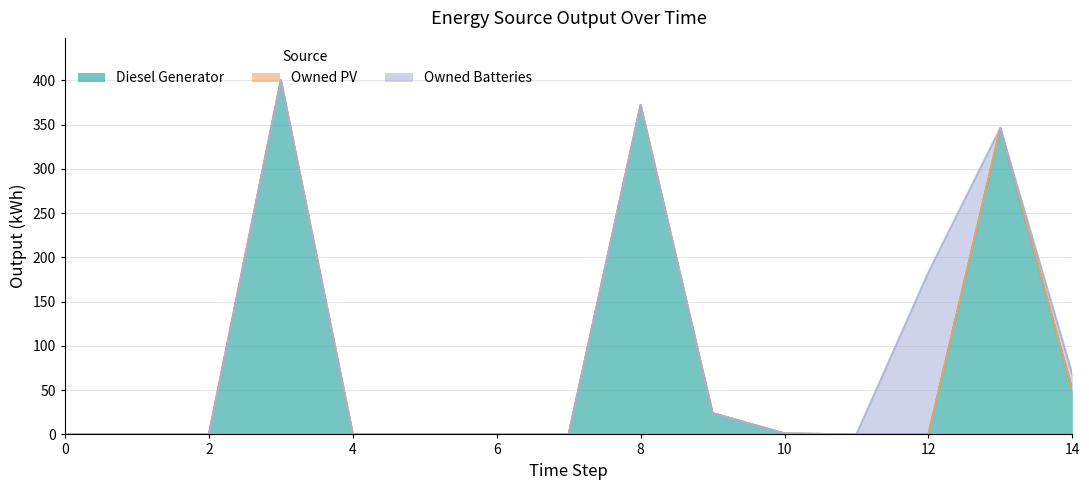

True or false: Diesel Generator has more than 2 interior local peaks.

True